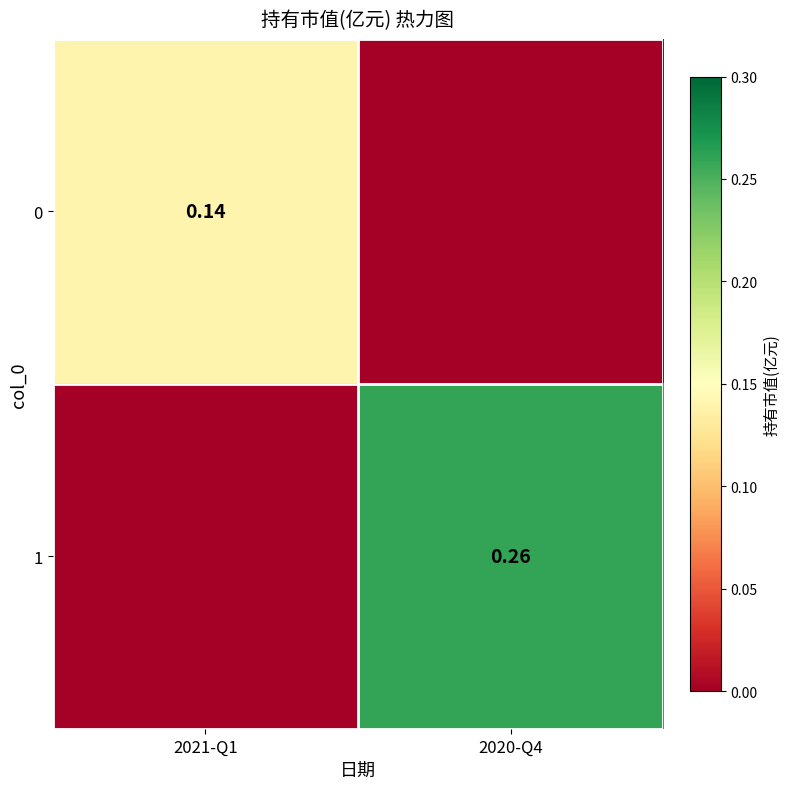

What is the sum of all 1 values?

0.3